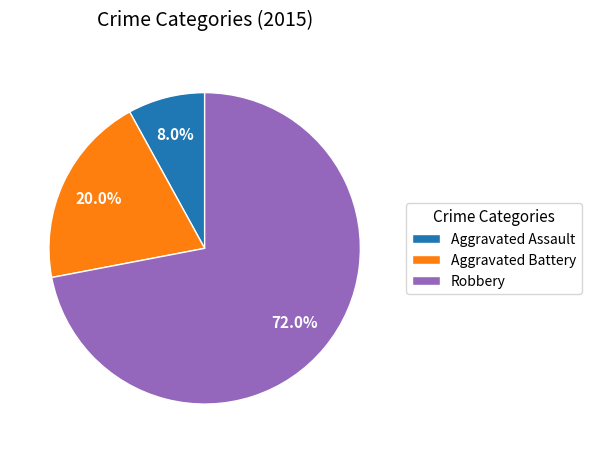

Does Aggravated Battery account for over 50% of the chart?

No